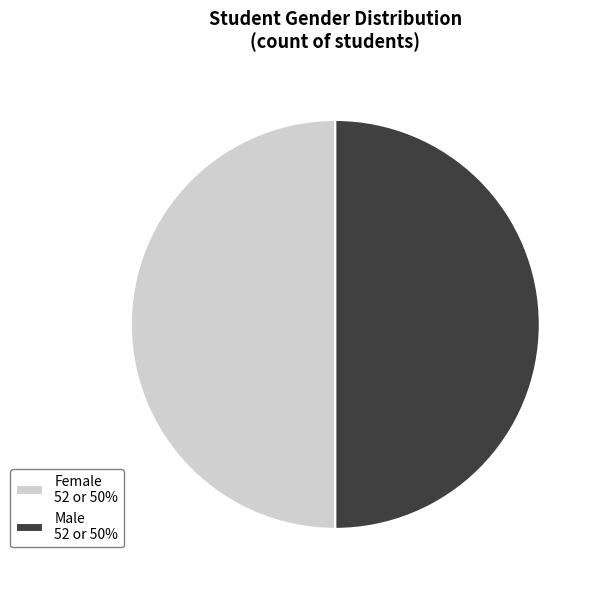

Count the number of slices in the pie.

2